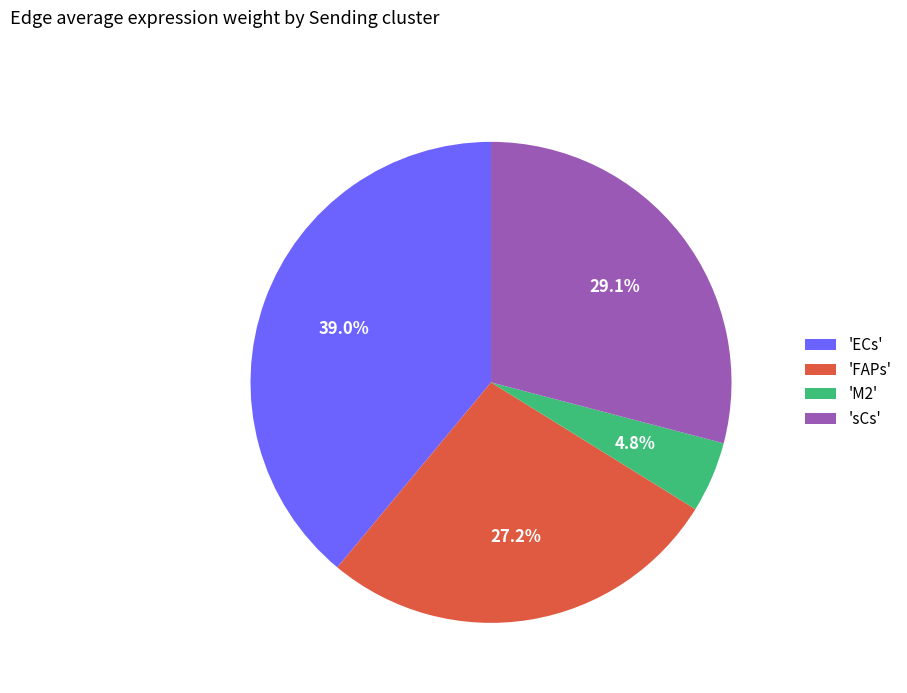

Is there a majority slice in this chart?

No